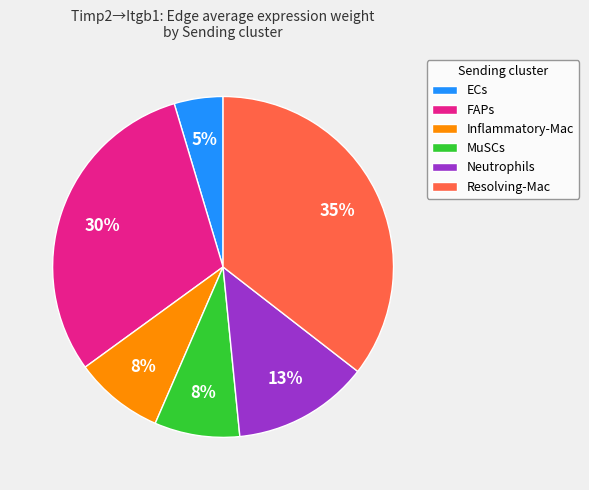

Is the sum of MuSCs and Neutrophils greater than half?

No